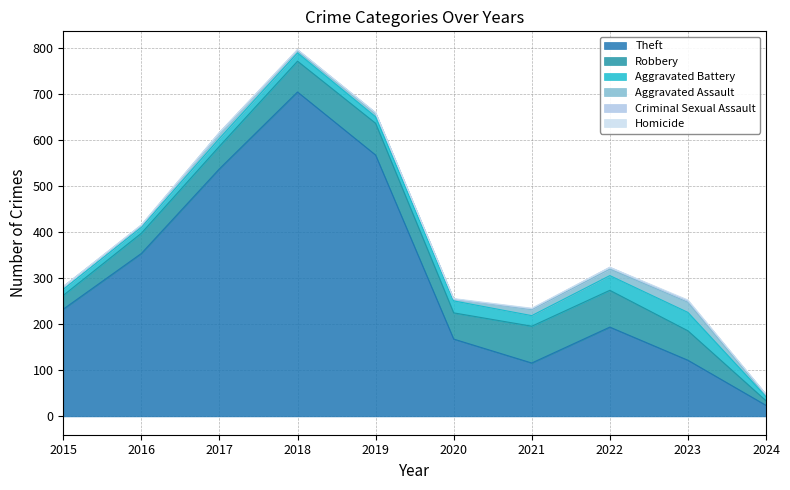

How many lines are shown in the chart?

6